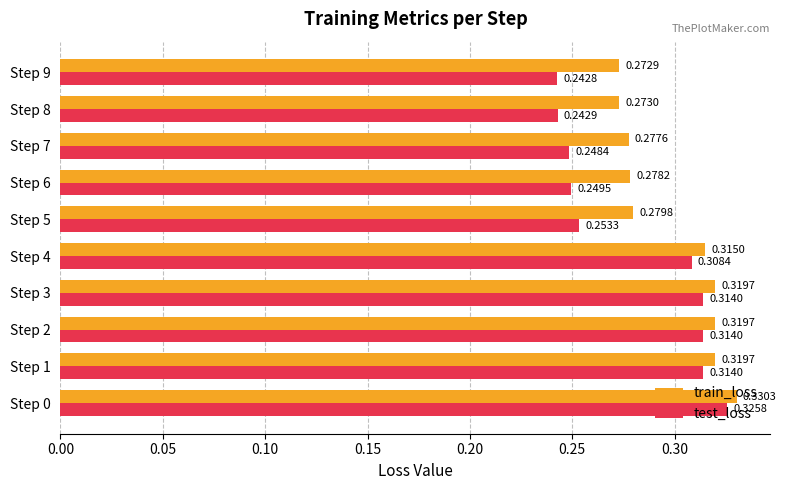

Is the value of train_loss at Step 2 greater than the value of test_loss at Step 3?

Yes